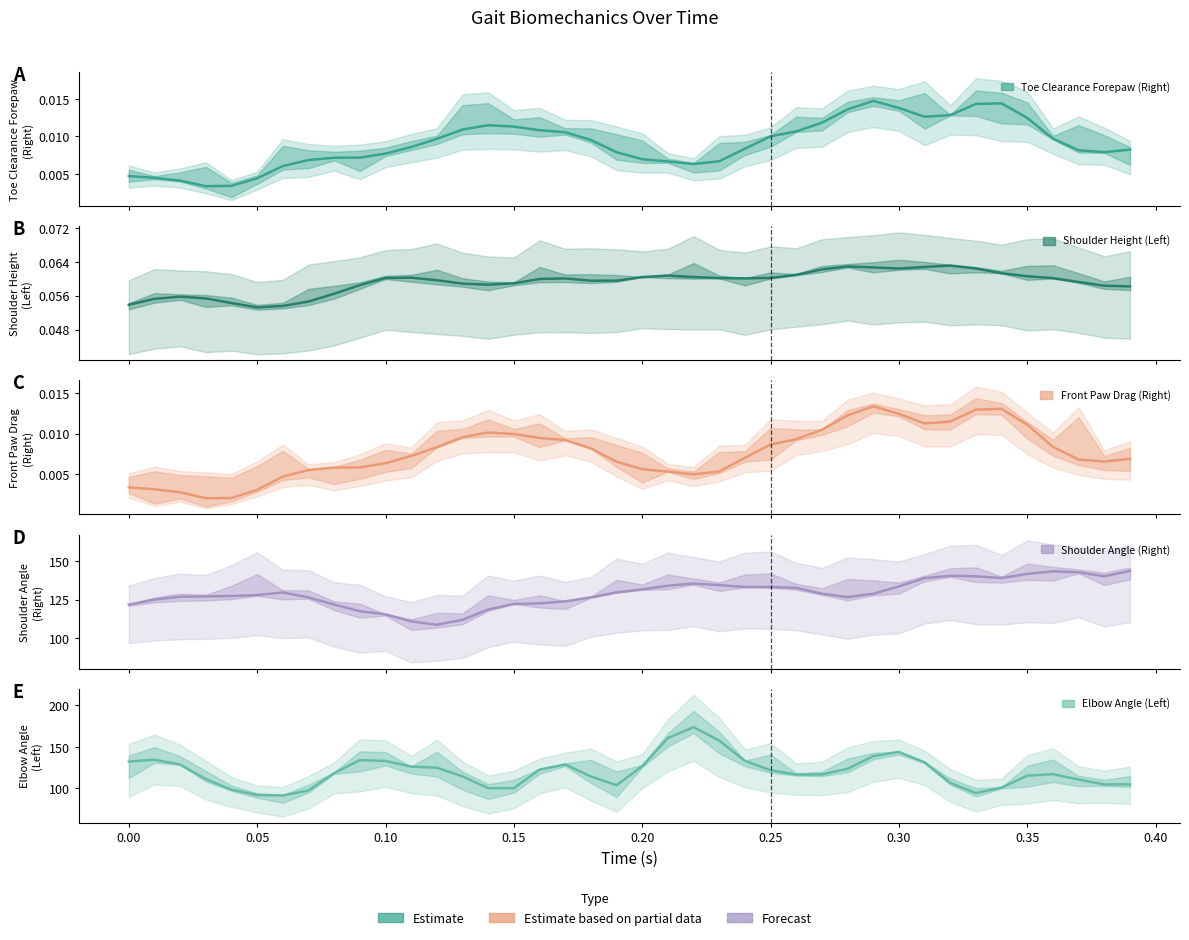

How many lines are shown in the chart?

5